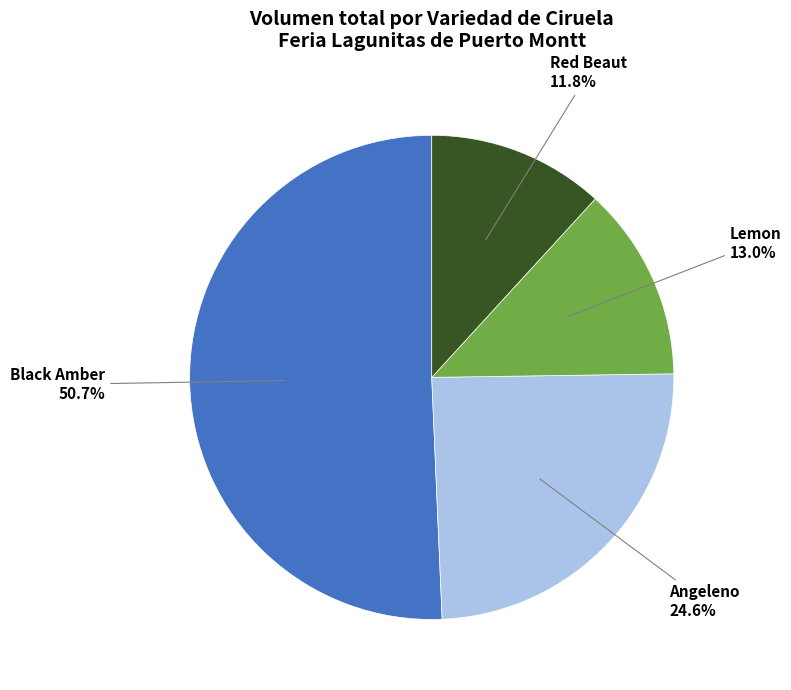

To the nearest percent, what is the difference between the largest and smallest slice percentages?

39%